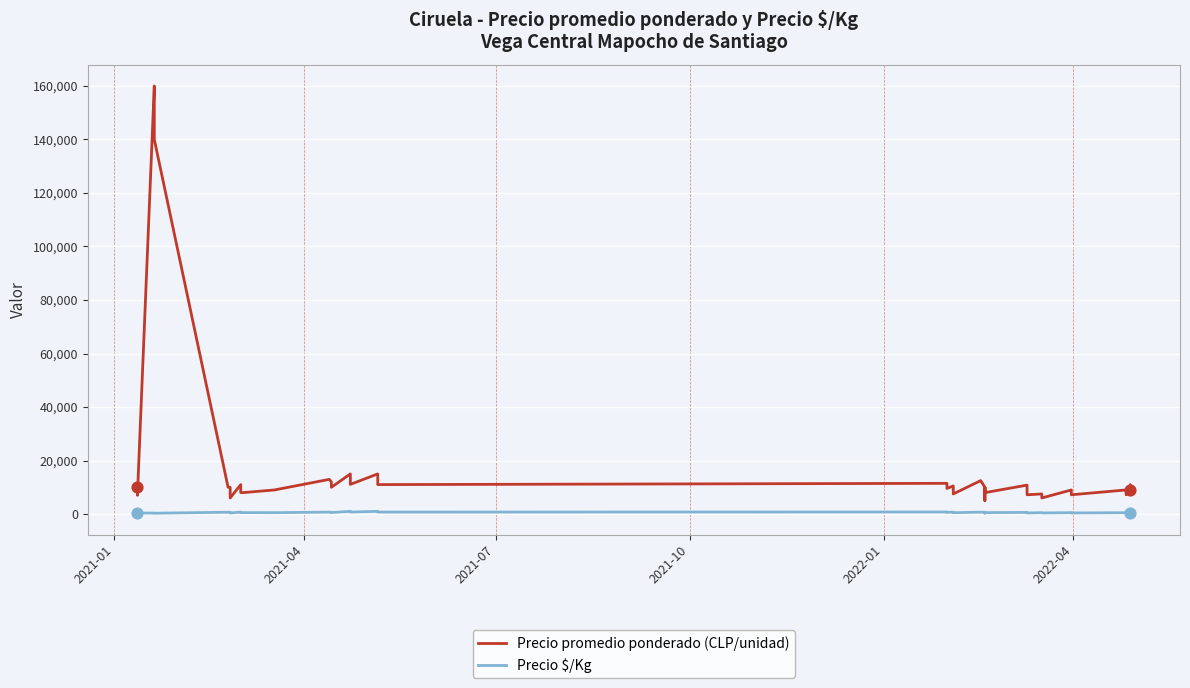

What are all the series names shown in the legend?

Precio promedio ponderado (CLP/unidad), Precio $/Kg